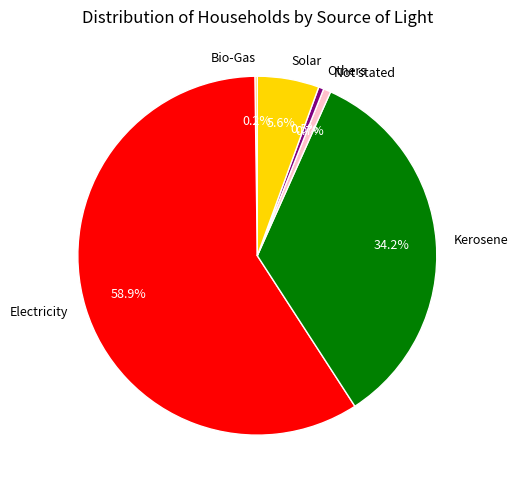

Which category has the biggest portion of the pie?

Electricity